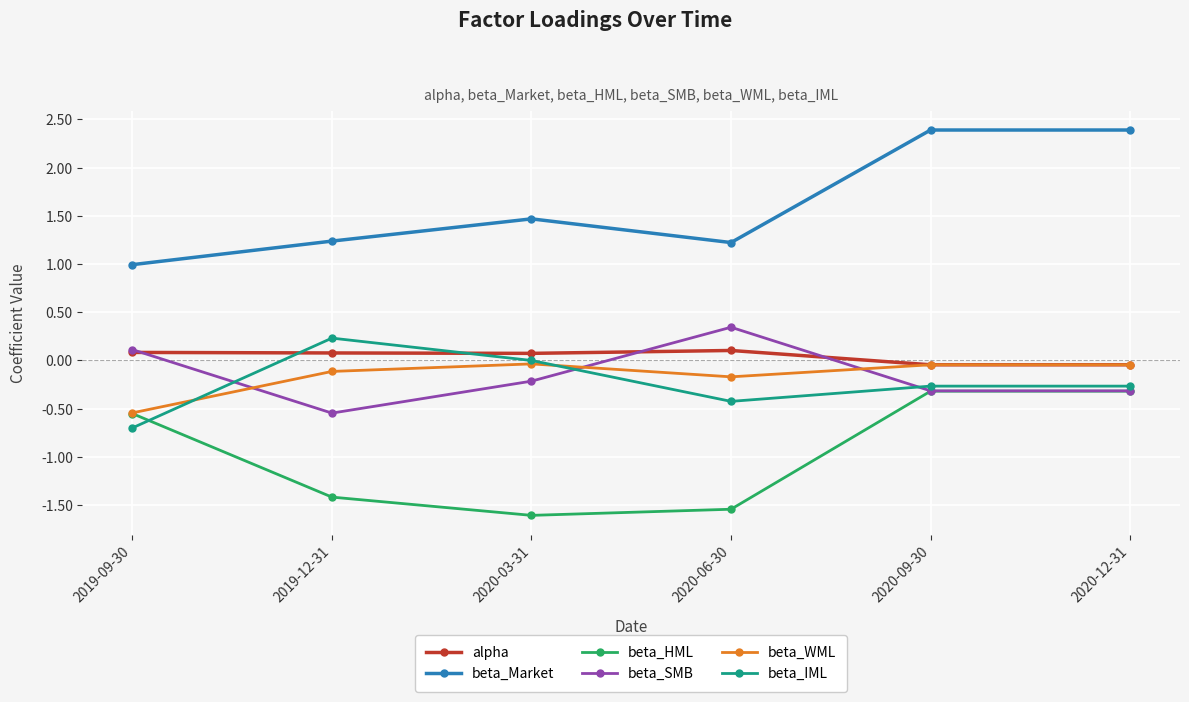

At how many categories does at least one series exceed 0?

6